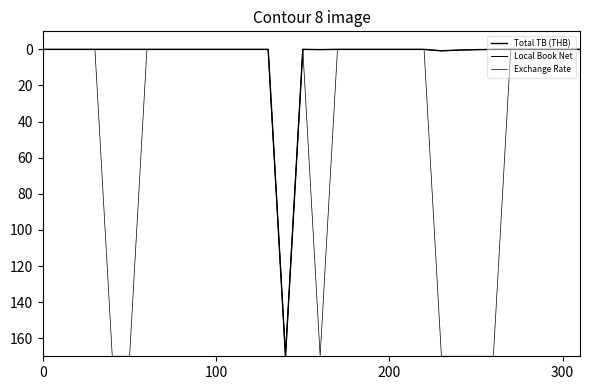

Does the chart display data point markers on the line(s)?

No